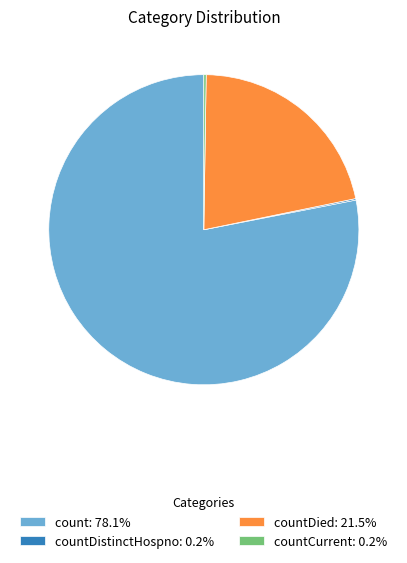

Approximately how many times larger is the value at count: 78.1% compared to countDied: 21.5%?

3.6